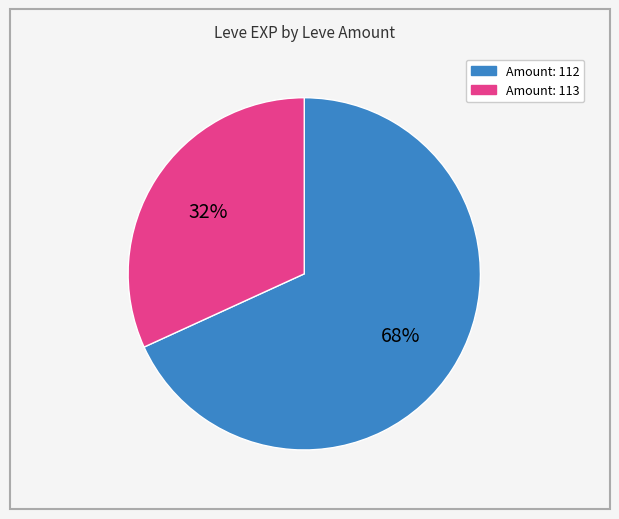

Is there a majority slice in this chart?

Yes